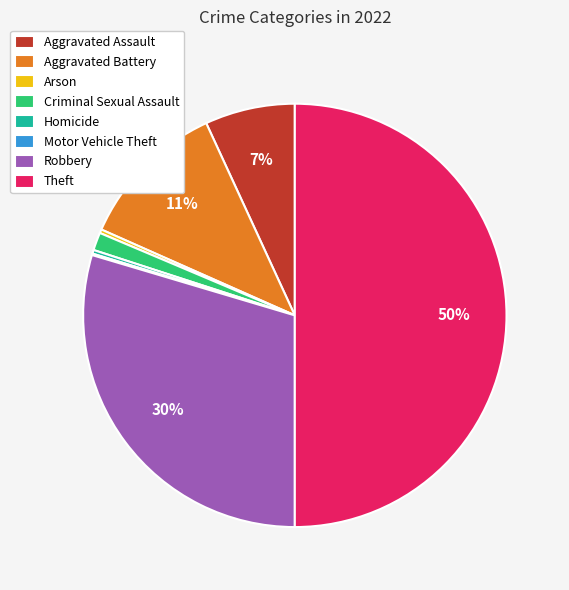

Does Homicide represent more than half of the total?

No